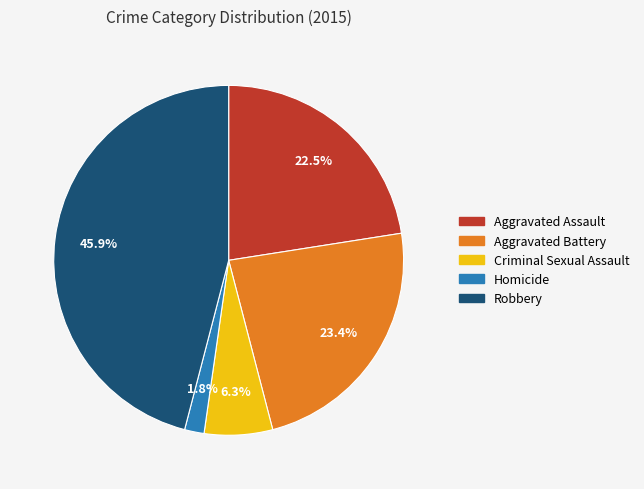

To the nearest percent, what portion does Robbery represent?

46%